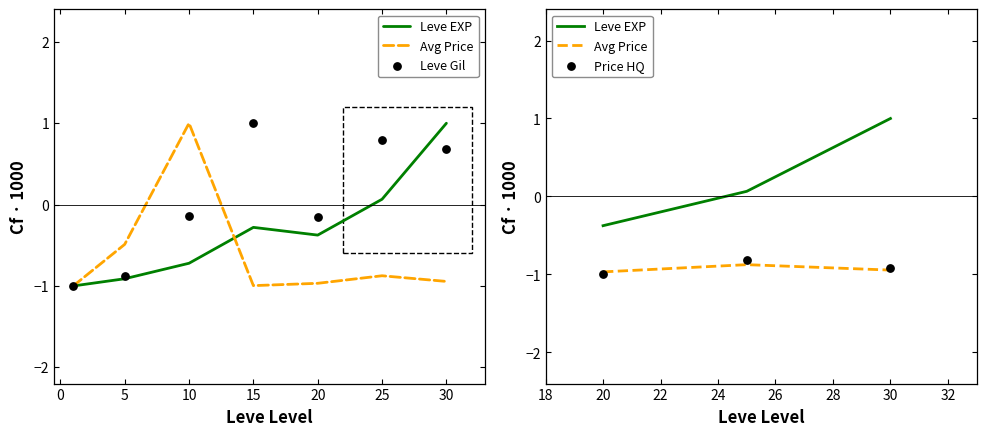

Which series has the largest total across all categories?

Leve Gil